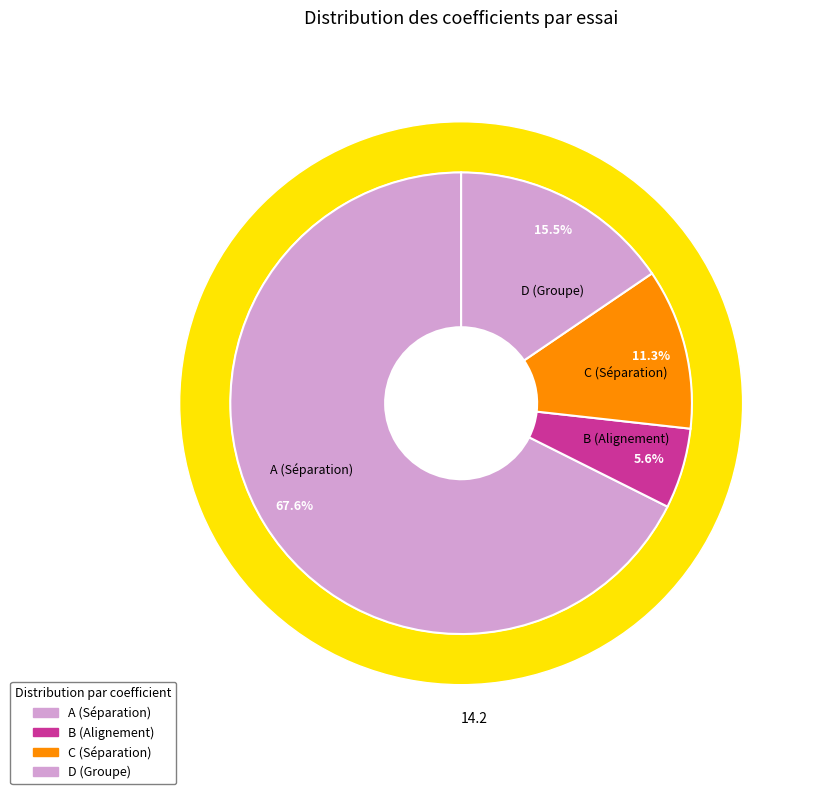

What is the smallest slice in the pie chart?

B (Alignement)